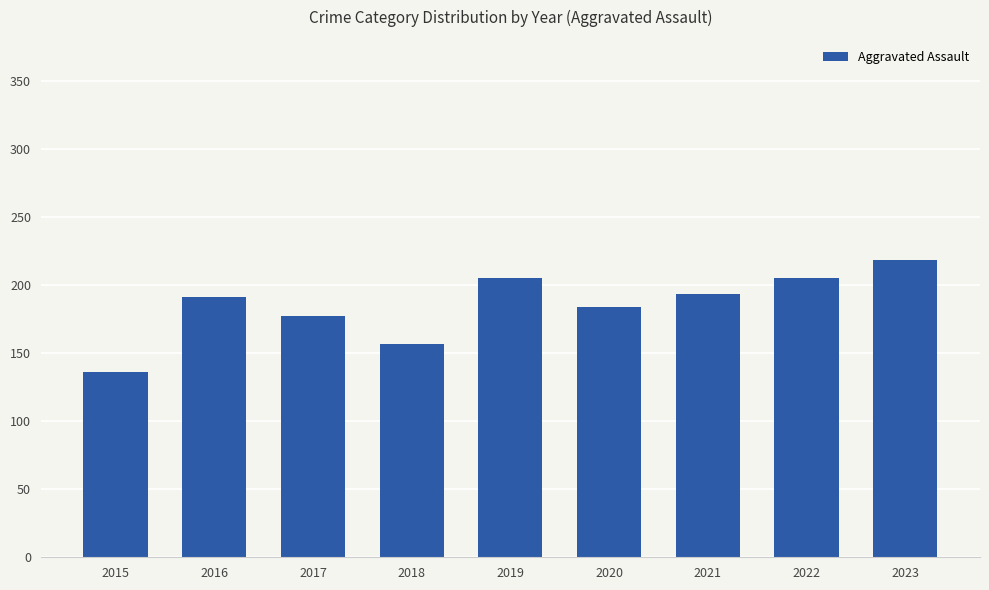

What is the average value?

185